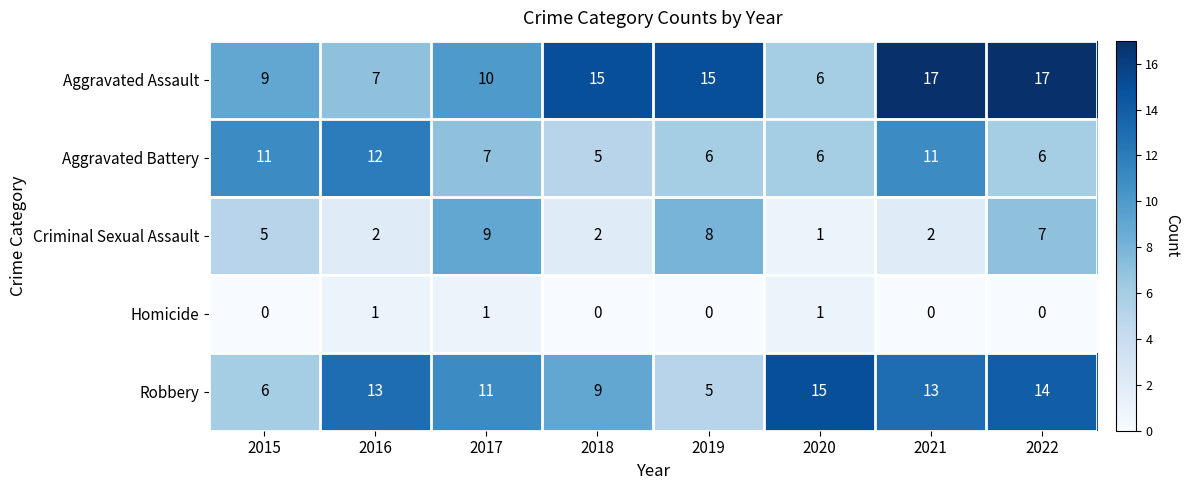

Where is Criminal Sexual Assault nearest to the value 5?

2015